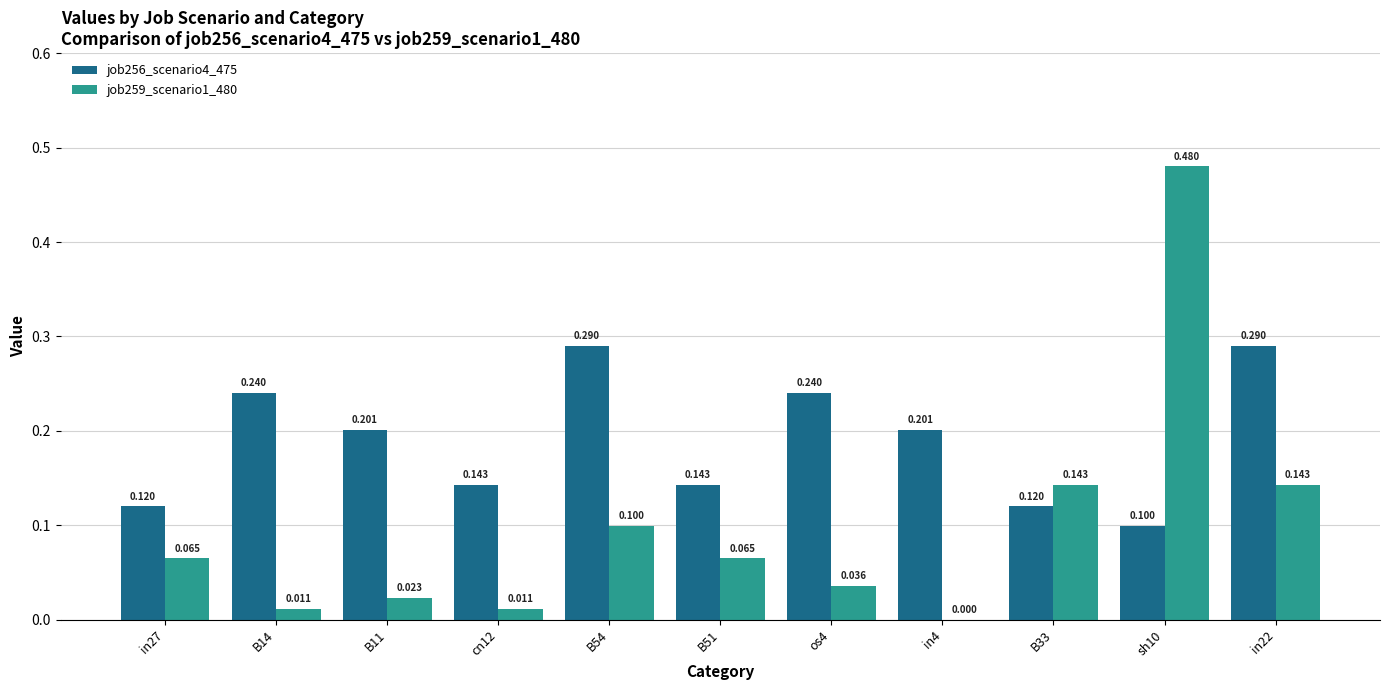

Is the value of job259_scenario1_480 at sh10 greater than the value of job256_scenario4_475 at sh10?

Yes